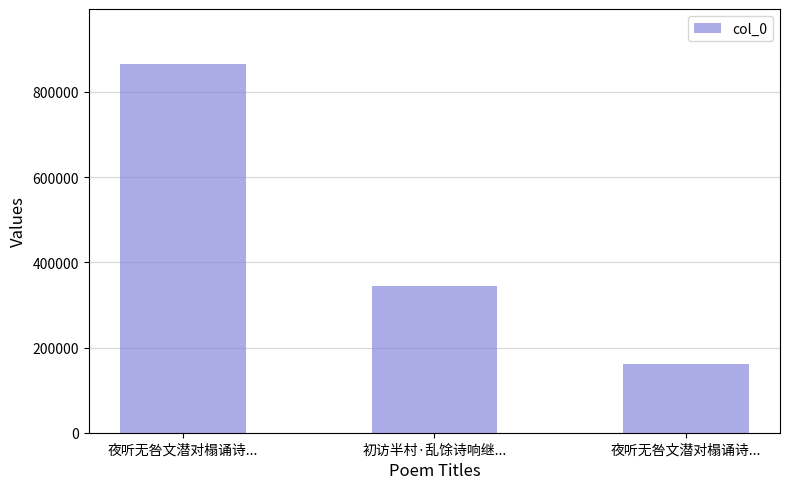

What is the label of the 2nd bar from the left?

初访半村·乱馀诗响继...